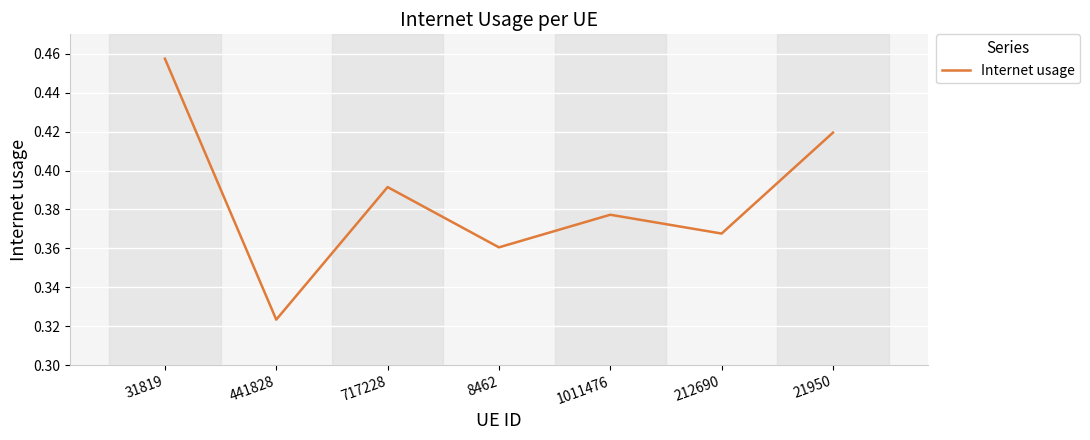

True or false: there are more than 2 points higher than both neighbors.

False